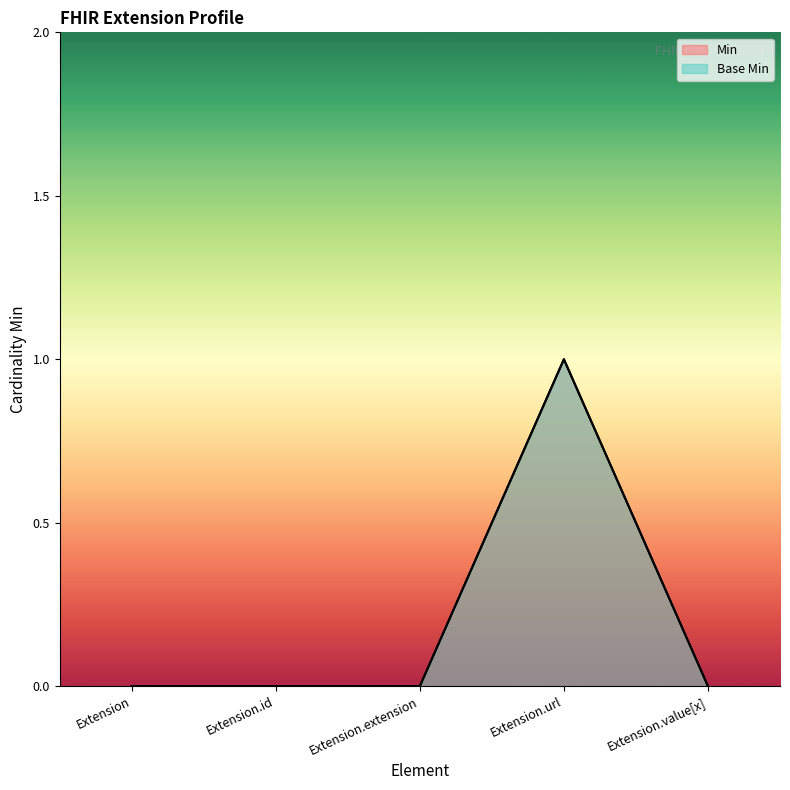

Reading left to right, what are all the values shown in this chart?

Min: 0	0	0	1	0
Base Min: 0	0	0	1	0